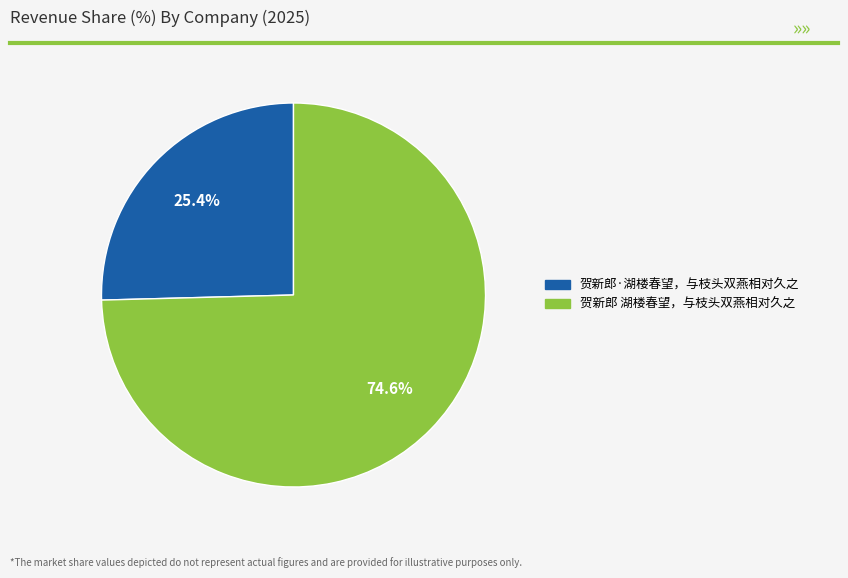

What is the total percentage of 贺新郎 湖楼春望，与枝头双燕相对久之 and 贺新郎·湖楼春望，与枝头双燕相对久之?

100.0%